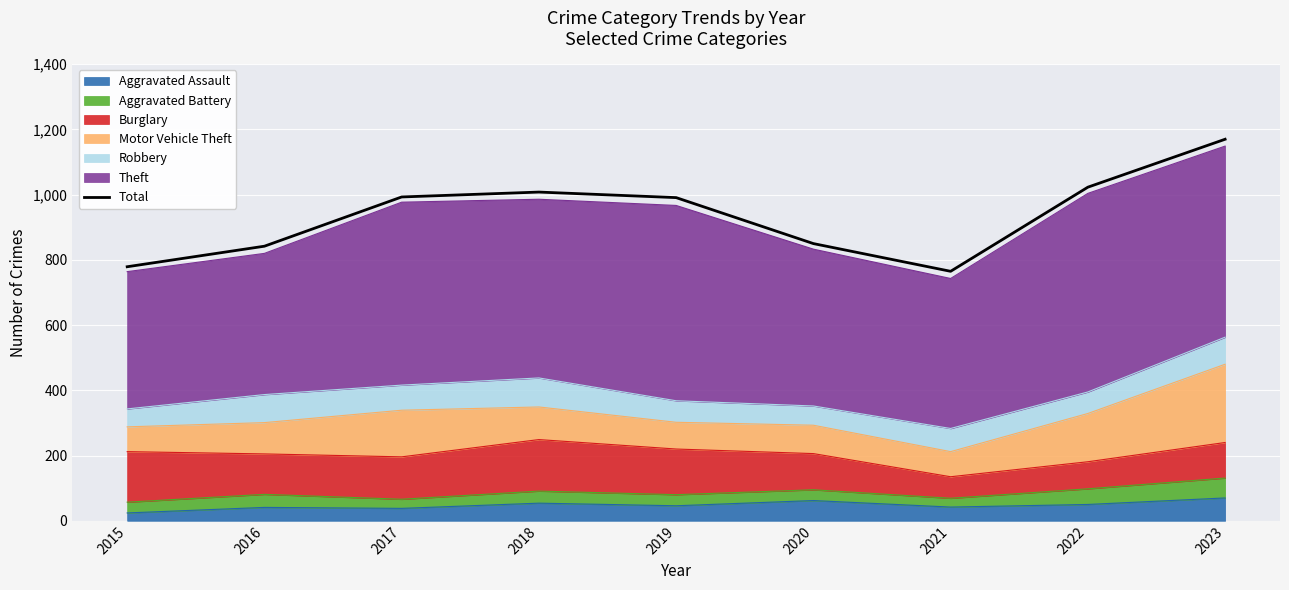

What value does the data have at 2018?

1008